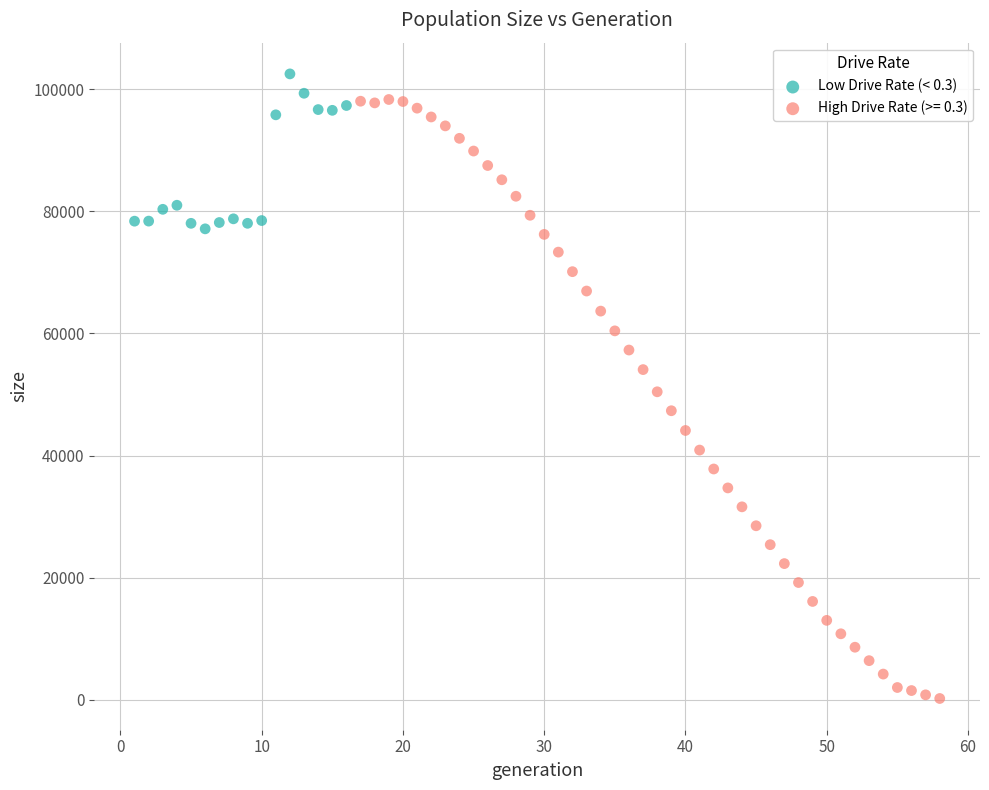

Which series reaches the minimum Y coordinate?

High Drive Rate (>= 0.3)